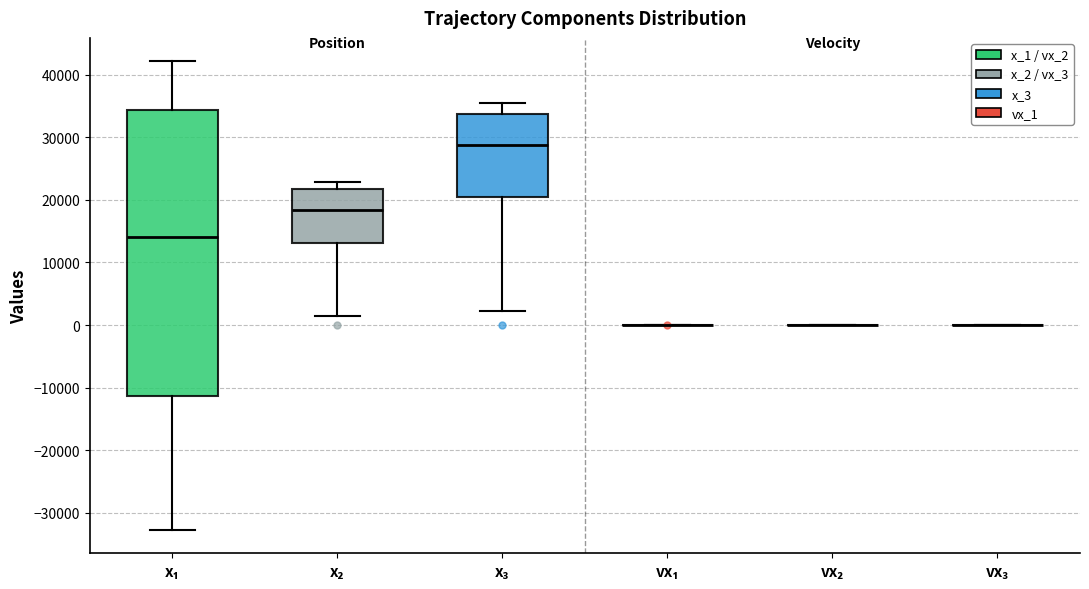

Reading left to right, read every box against the y-axis: the position of its median line, the range the box covers, and the ends of its whiskers. The values are not printed on the chart, so give them approximately, as read against the axis.

x₁: median 14000, box -11000 to 34000, whiskers -33000 to 42000
x₂: median 18000, box 13000 to 22000, whiskers 1000 to 23000
x₃: median 29000, box 20000 to 34000, whiskers 2000 to 36000
vx₁: box collapsed to a line at 0, whiskers 0 to 0
vx₂: box collapsed to a line at 0, whiskers 0 to 0
vx₃: box collapsed to a line at 0, whiskers 0 to 0